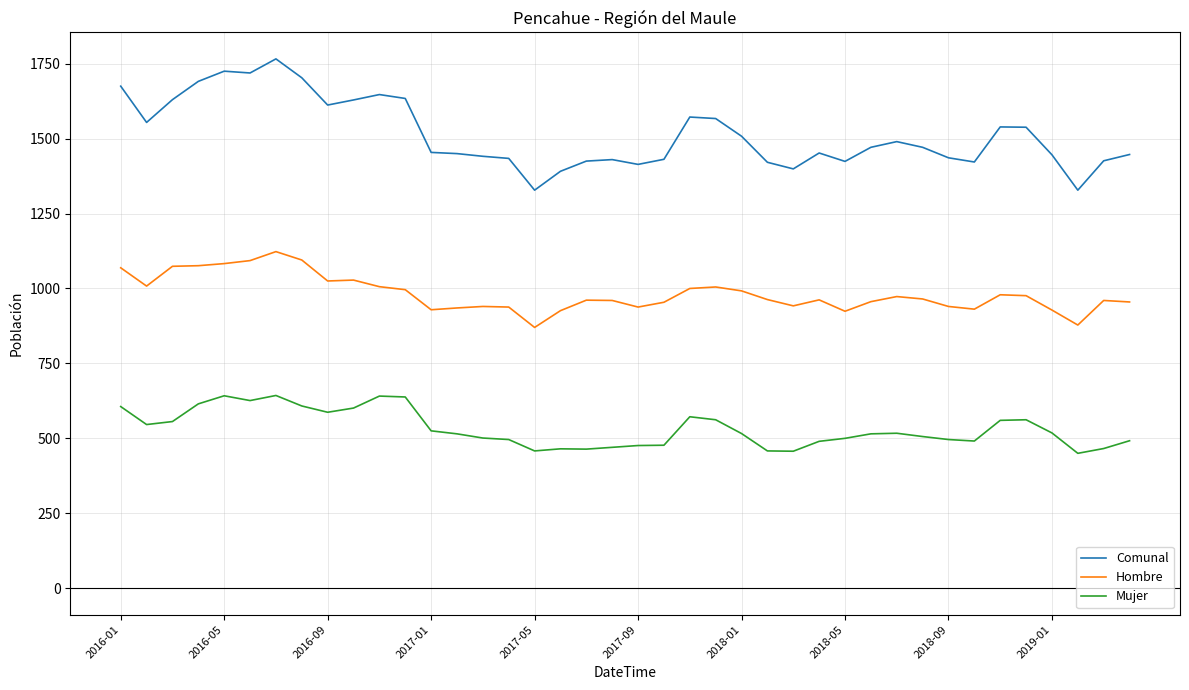

Which series has the largest total across all categories?

Comunal